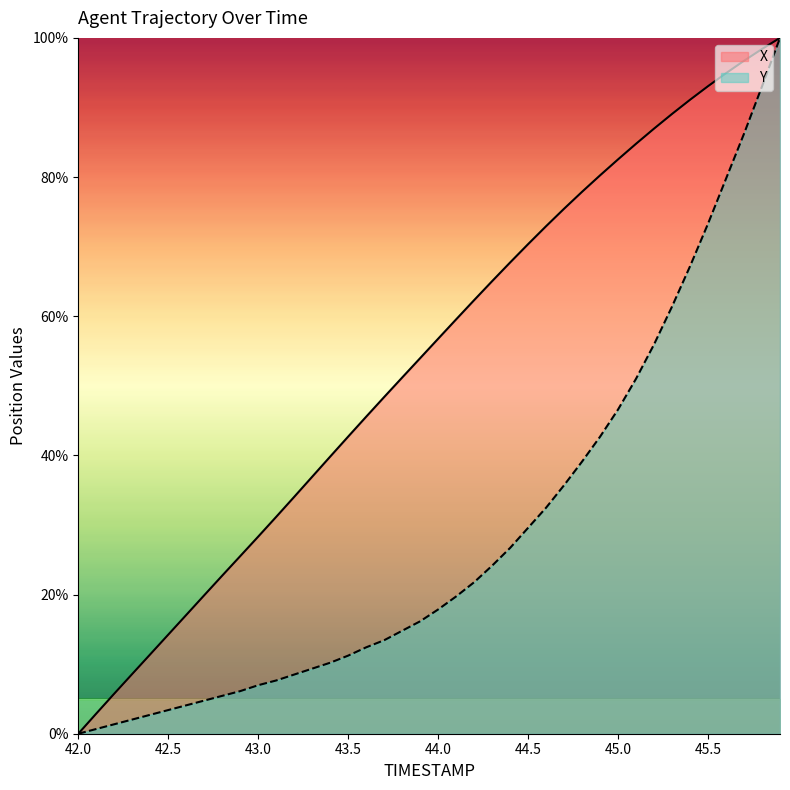

At which label does Y first exceed 17?

44.0